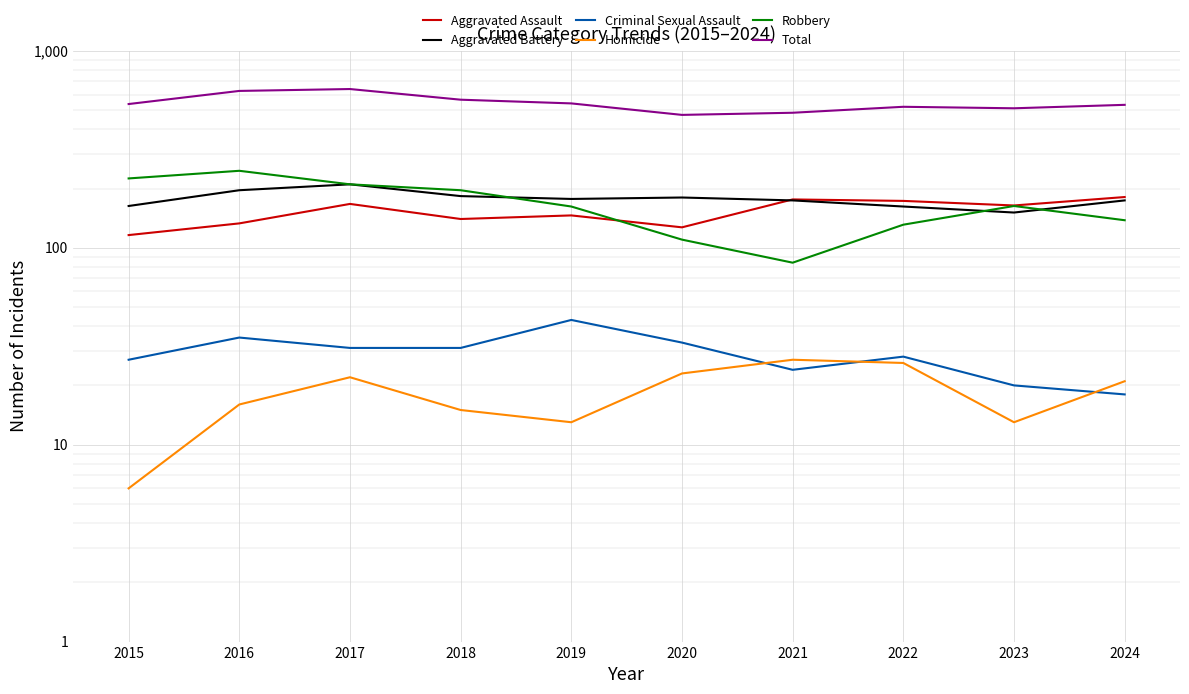

At which category does Total reach its first local peak?

2017